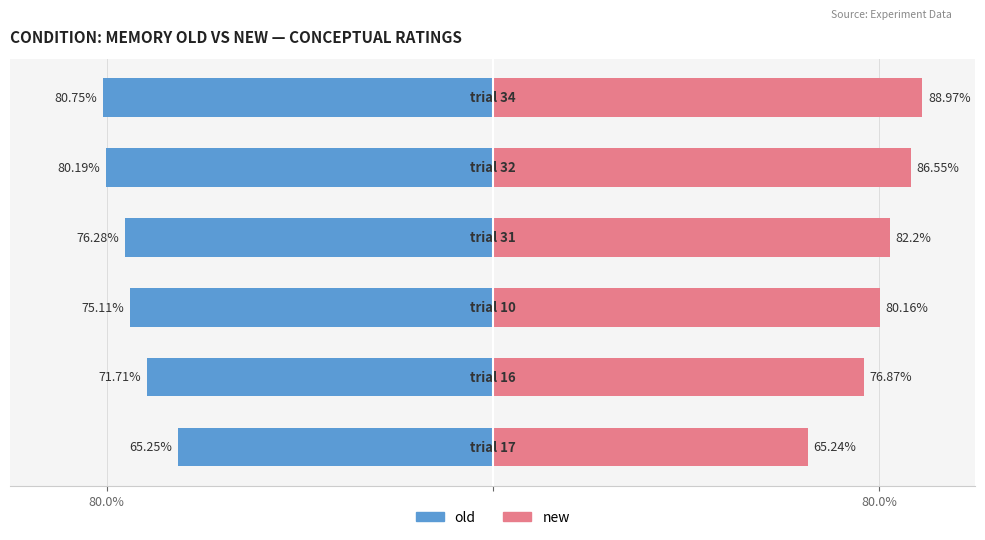

Reading left to right, list all the values displayed in this chart.

old: -65.2	-71.7	-75.1	-76.3	-80.2	-80.8
new: 65.2	76.9	80.2	82.2	86.5	89.0